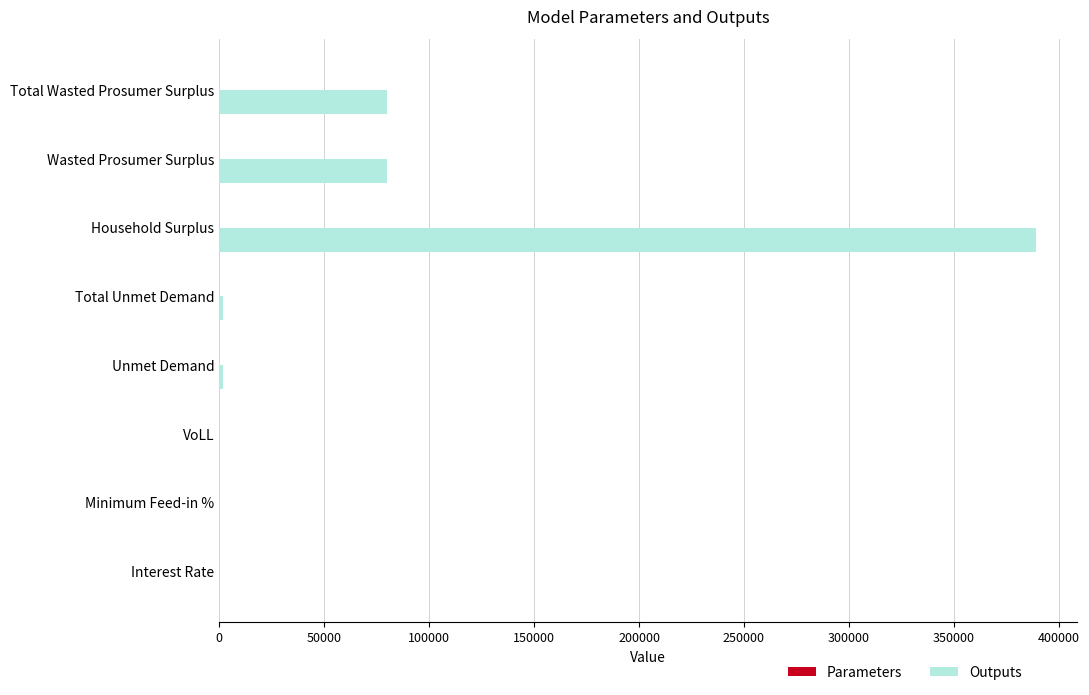

How many distinct data groups are displayed?

2